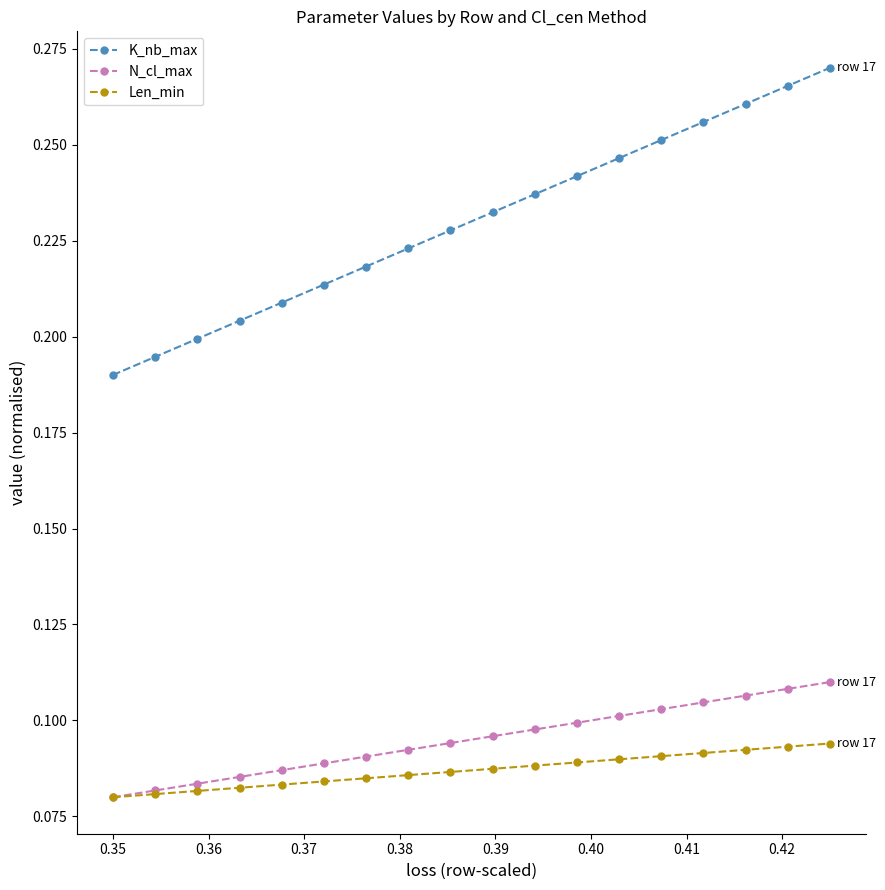

True or false: N_cl_max and K_nb_max cross at least once.

False